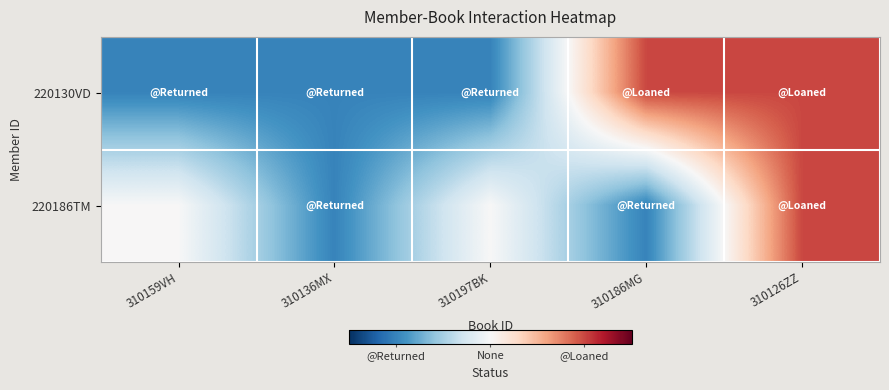

Which label corresponds to the smallest value in the chart?

310159VH